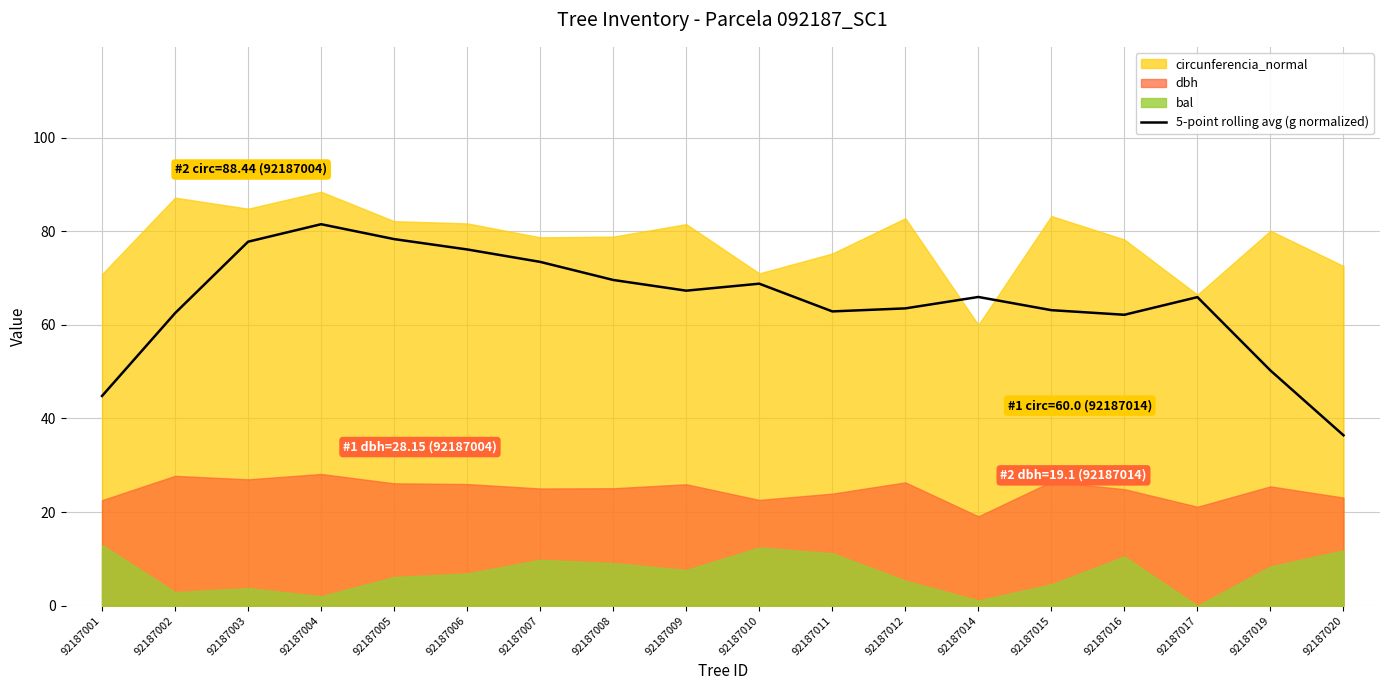

Where is the first local minimum?

92187009